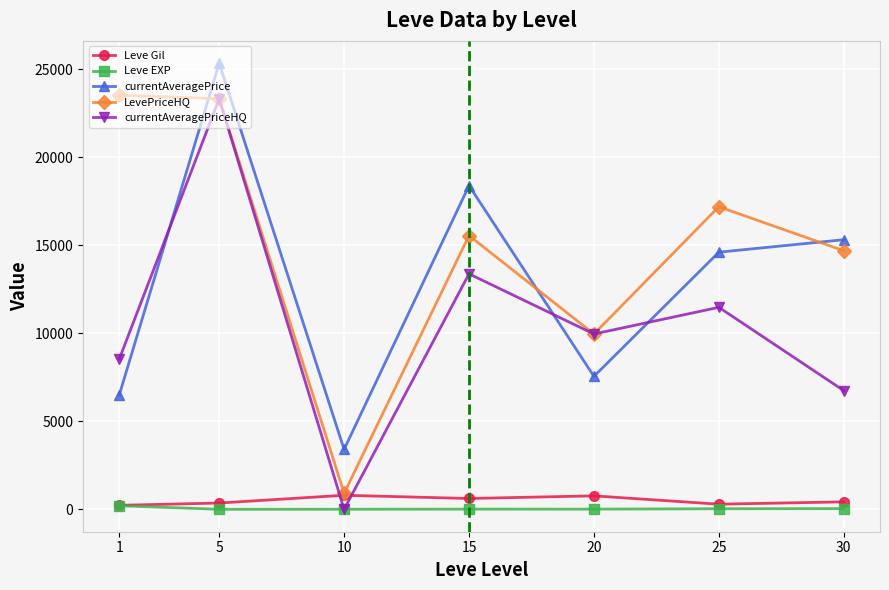

What is the value of the LevePriceHQ point at the 7th from the left?

14698.8